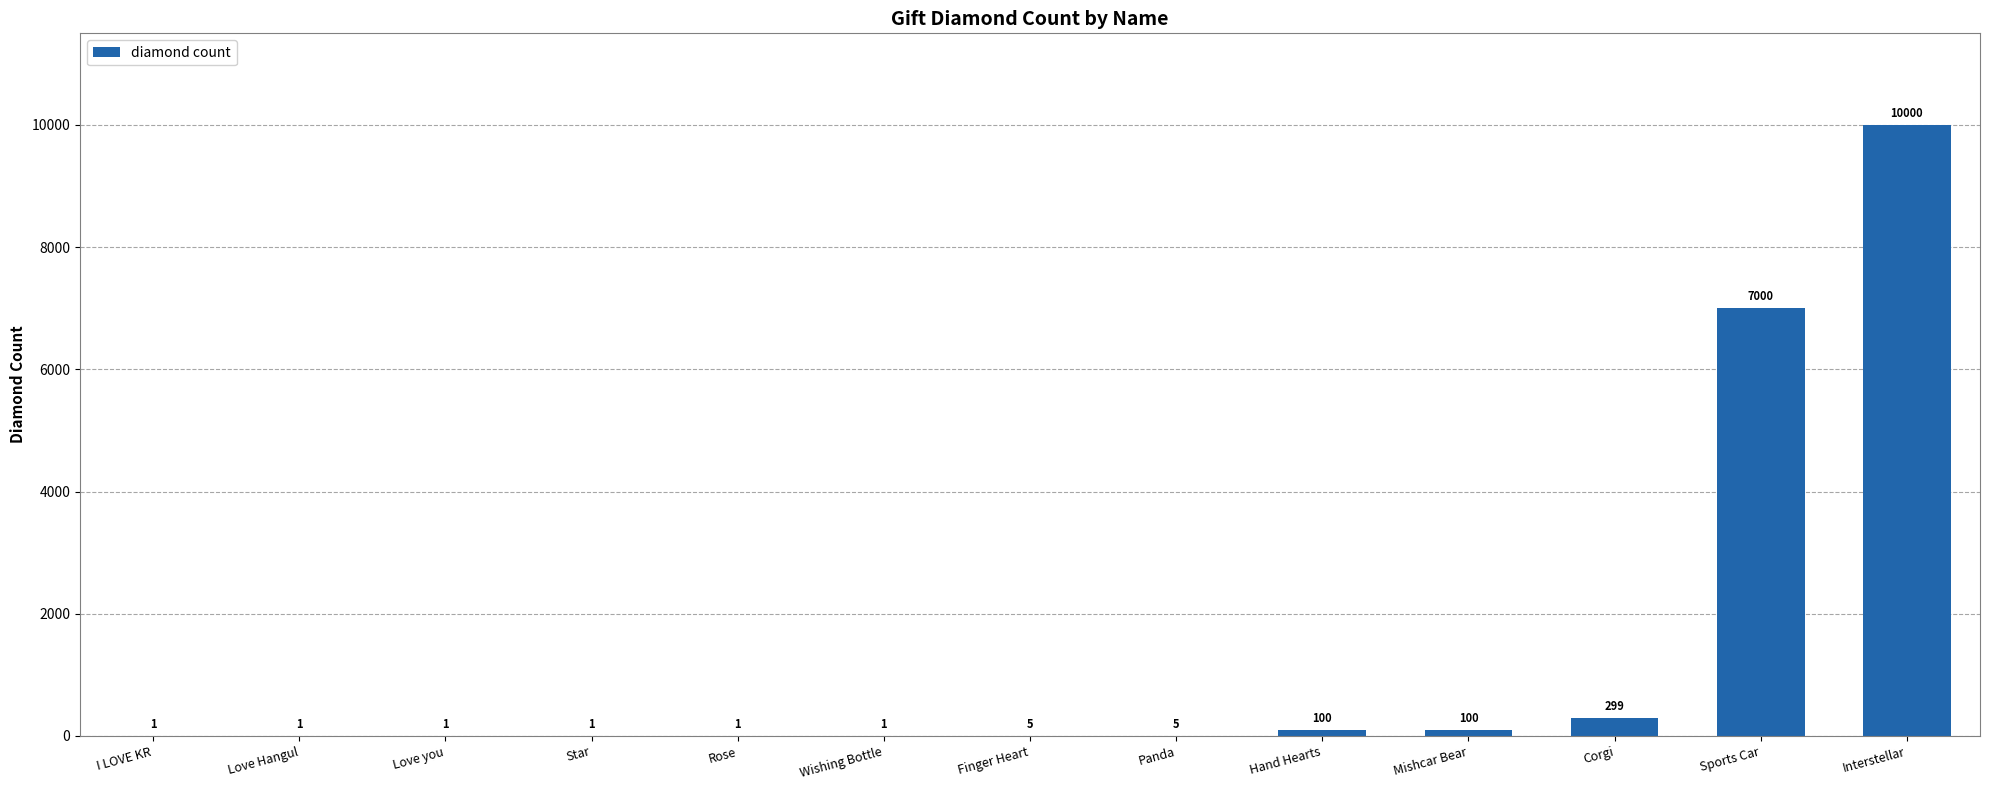

True or false: the data shows 10000 at Interstellar.

True